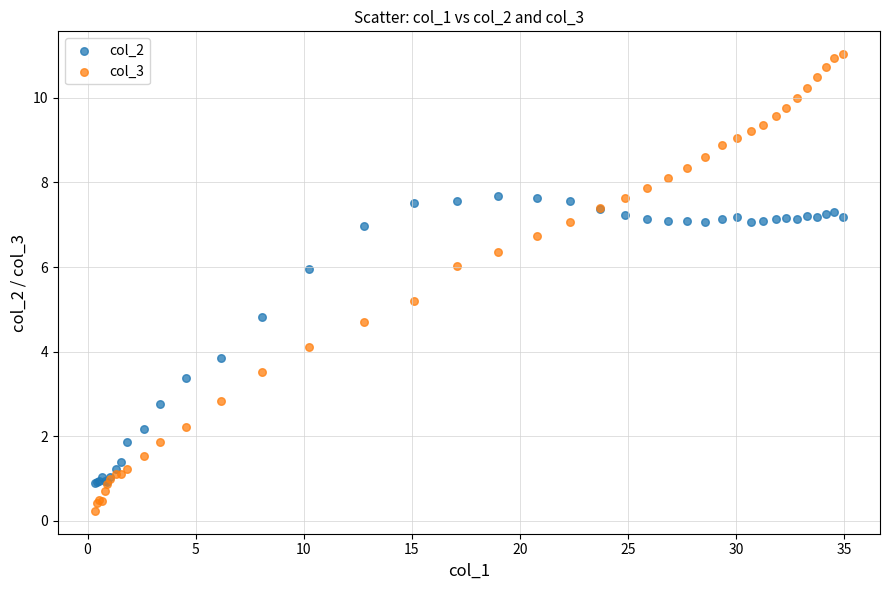

Which series reaches the minimum Y coordinate?

col_3